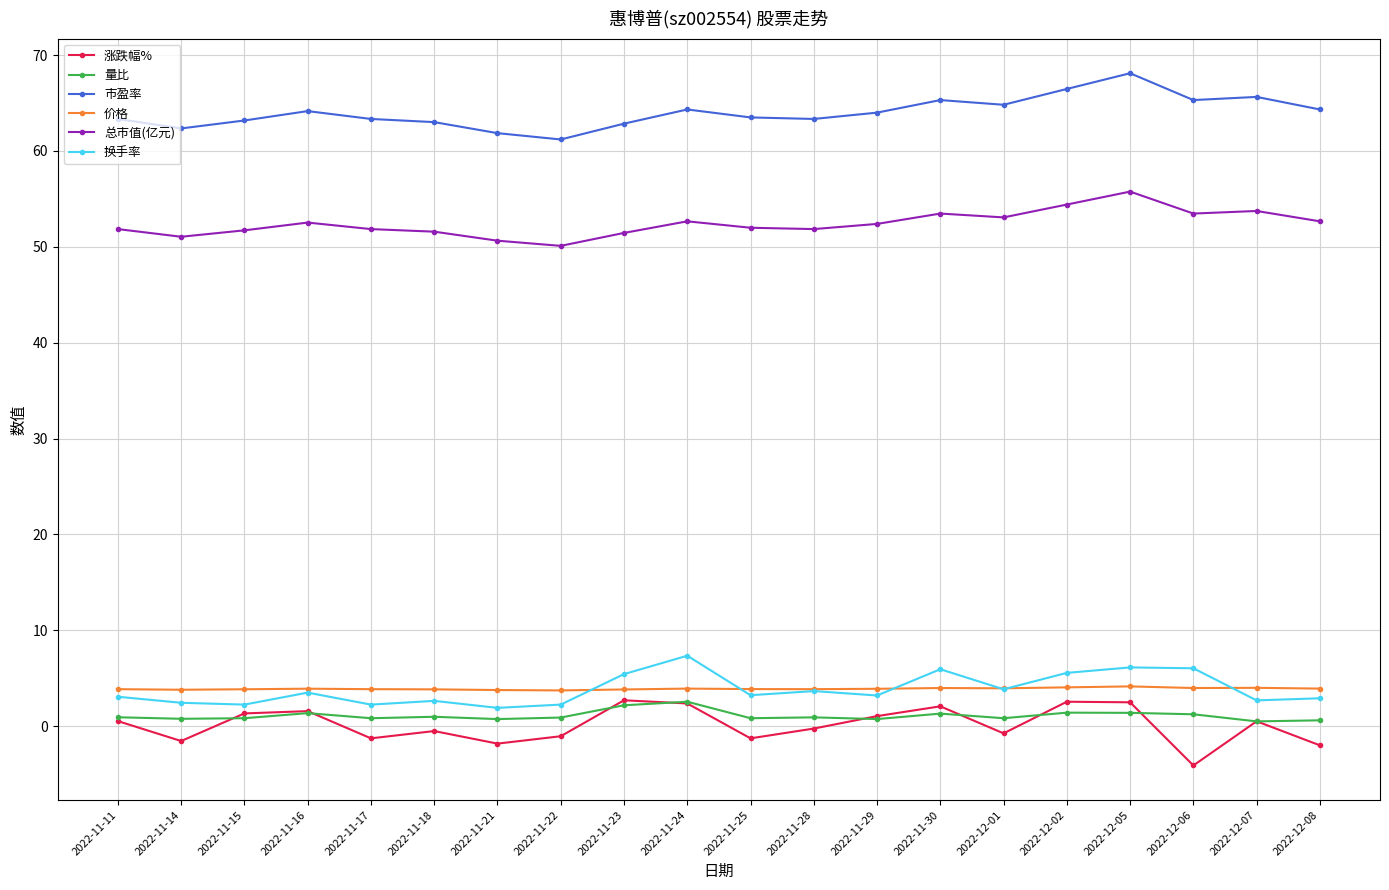

At how many categories does at least one series exceed 59?

20